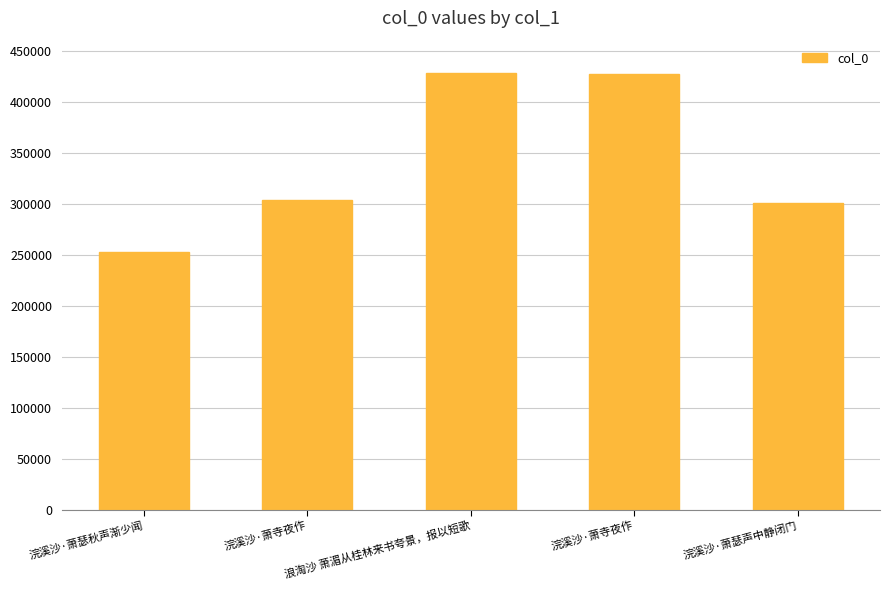

Rank the categories by value from highest to lowest.

浪淘沙 萧湄从桂林来书夸景，报以短歌, 浣溪沙·萧寺夜作, 浣溪沙·萧寺夜作, 浣溪沙·萧瑟声中静闭门, 浣溪沙·萧瑟秋声渐少闻